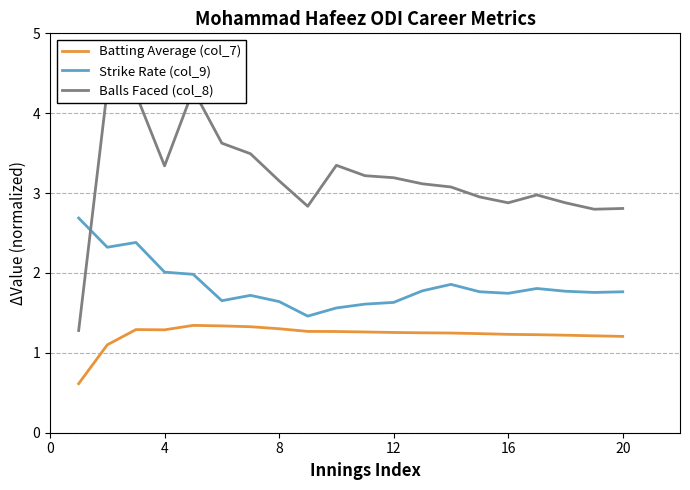

What is the sum of all Batting Average (col_7) values?

24.5